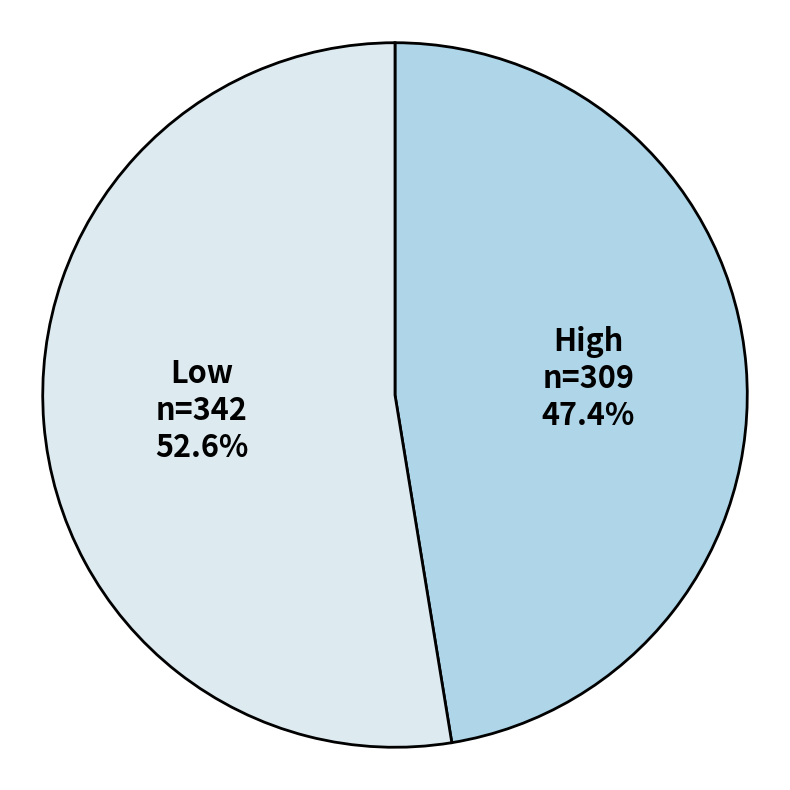

How much of the chart is everything except Low n=342 52.6%?

47.4%